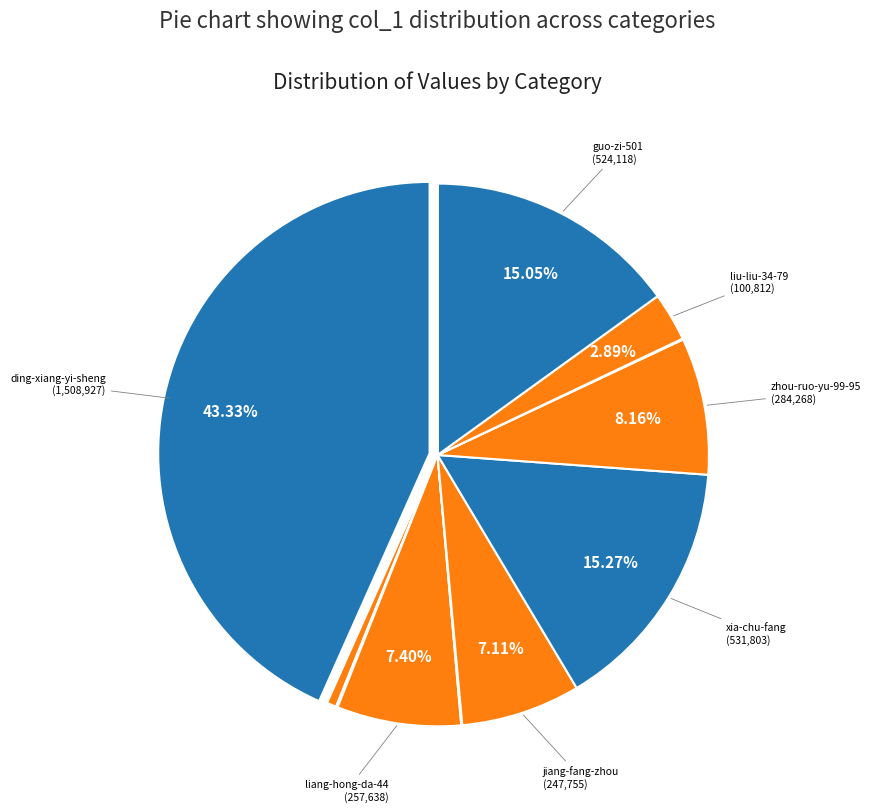

To the nearest percent, what is the average slice percentage?

8%